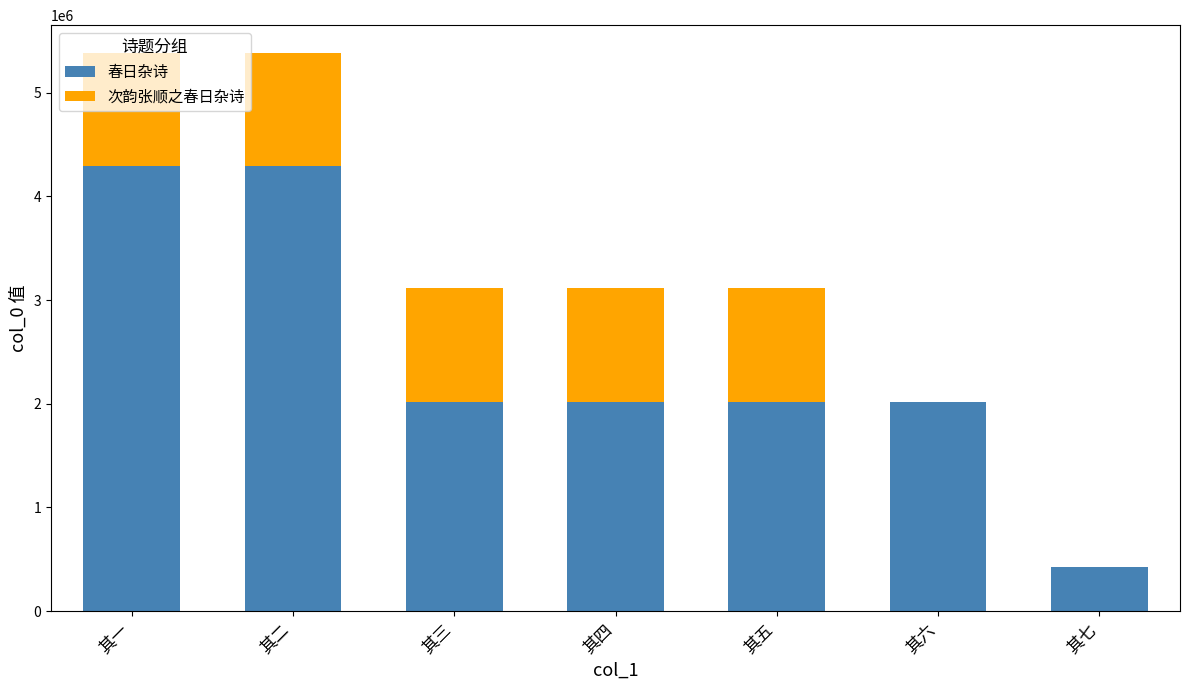

What is the sum of the 春日杂诗 values at 其七 and 其二?

4718027